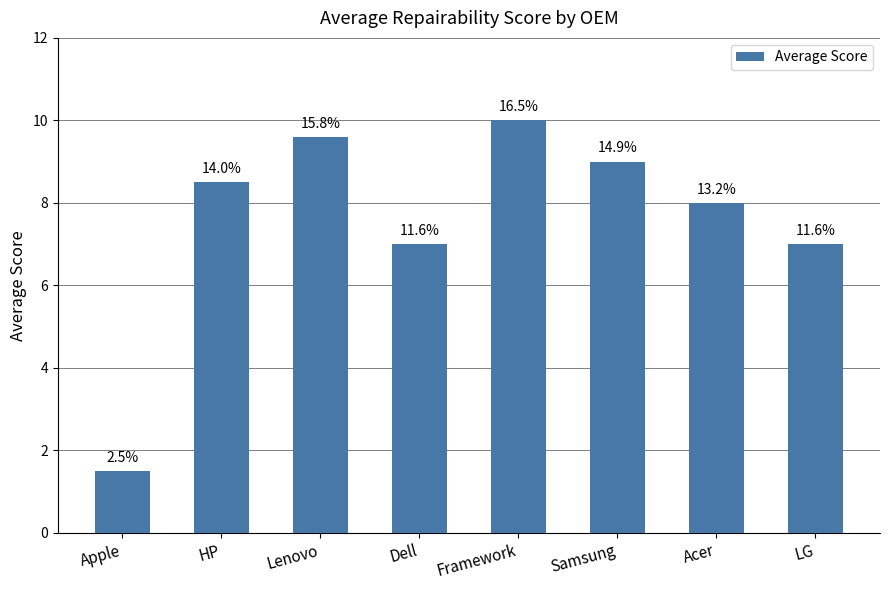

Rank the categories by value from highest to lowest.

Framework, Lenovo, Samsung, HP, Acer, Dell, LG, Apple